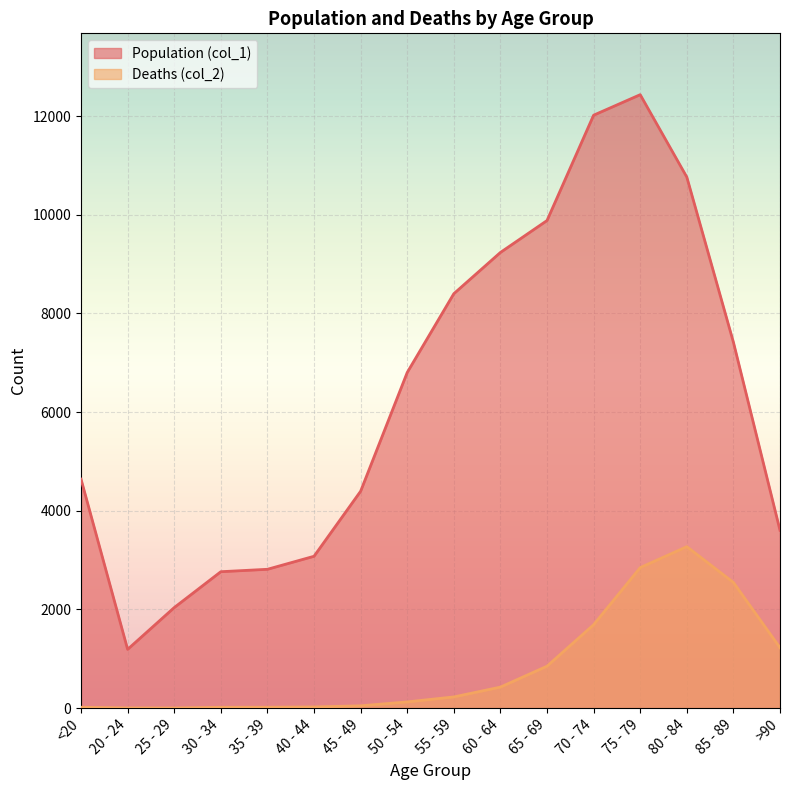

What is the sum of the Deaths (col_2) values at <20 and 85 - 89?

2566